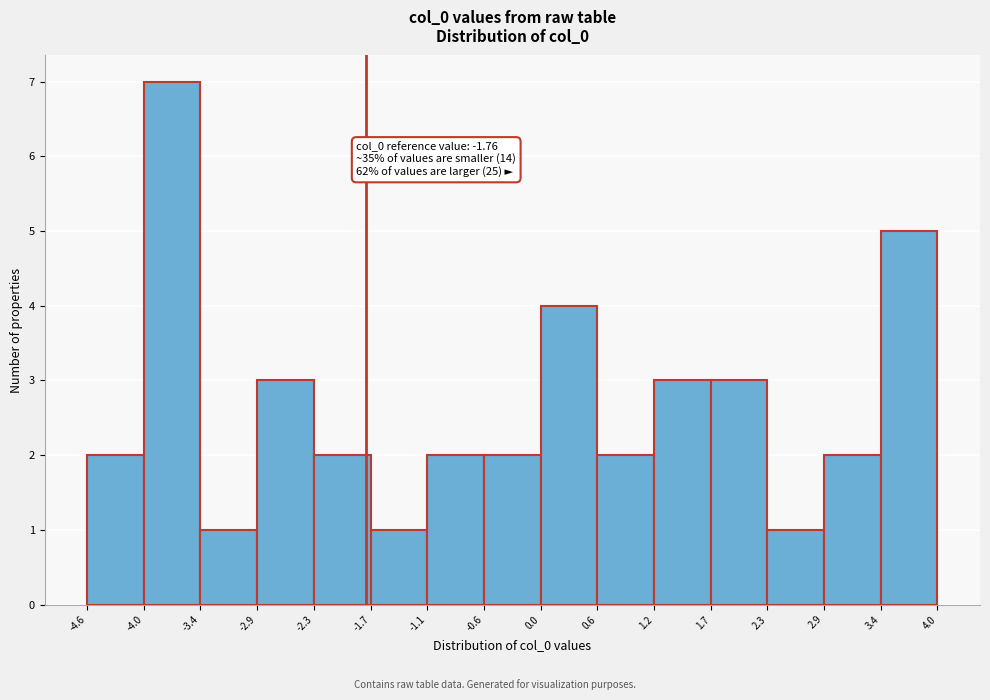

Which range on the x-axis has the tallest bar?

-4.0 to -3.4